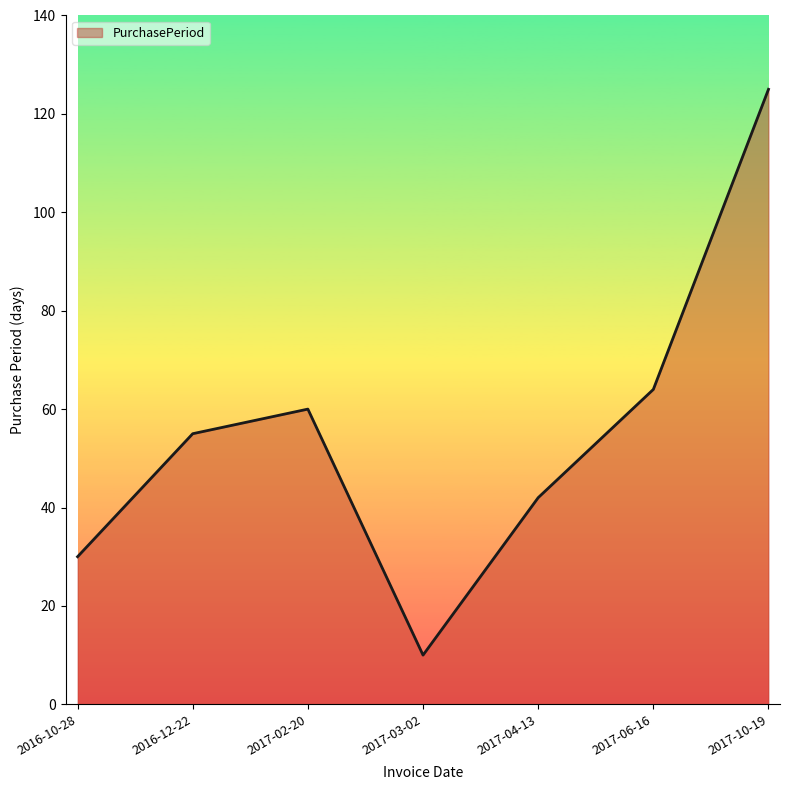

At which label is the value closest to 67?

2017-06-16